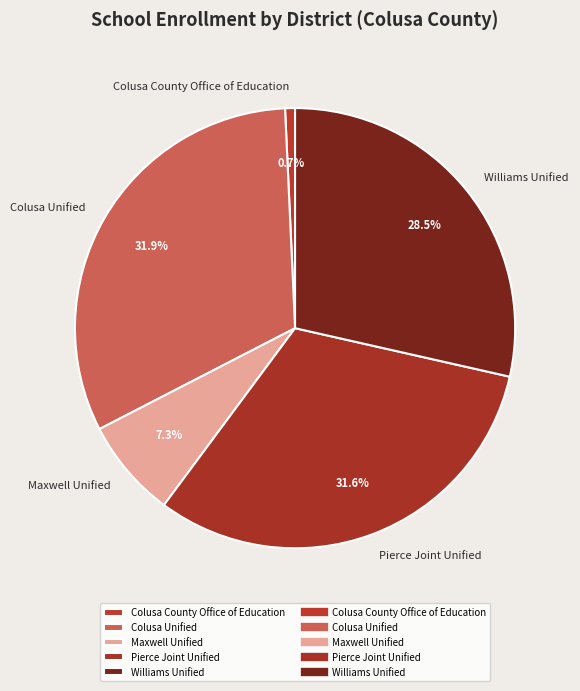

How many slices are in this pie chart?

5